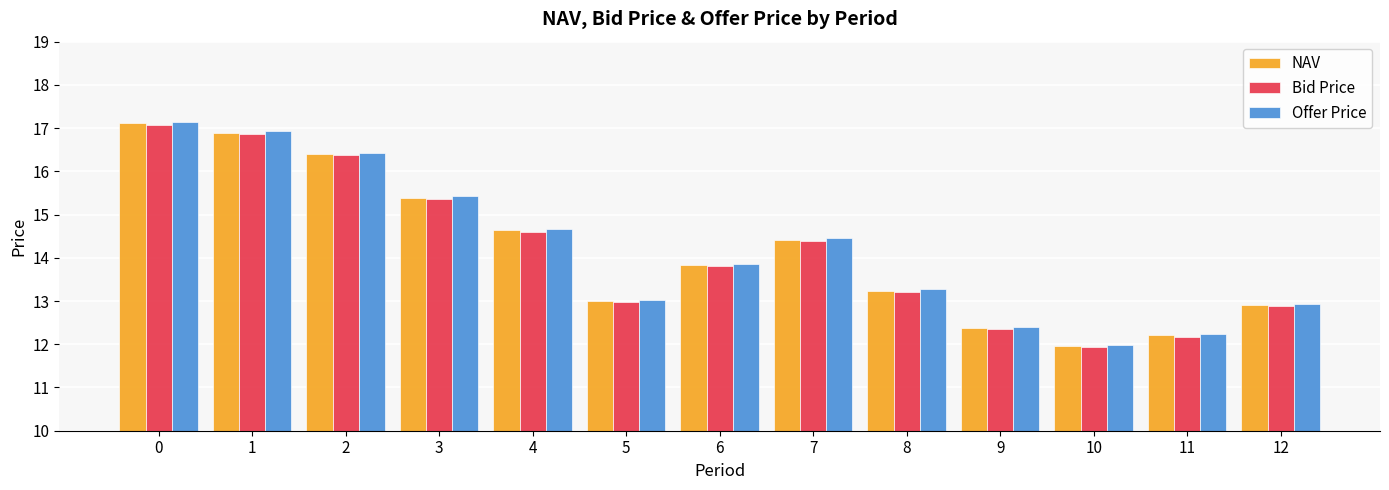

What is the value of the NAV bar at the 10th from the left?

12.4